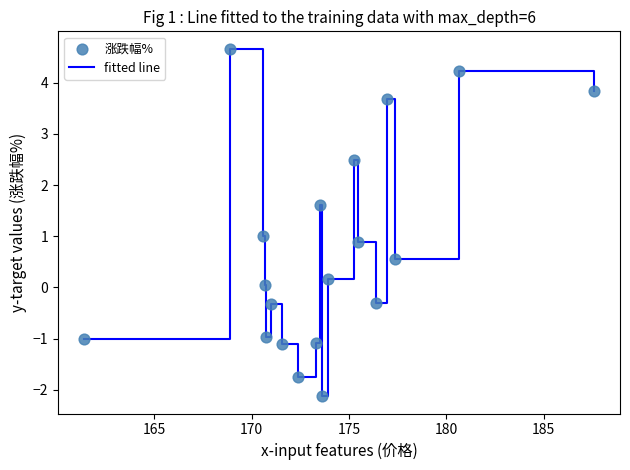

What is the smallest value displayed?

-2.1